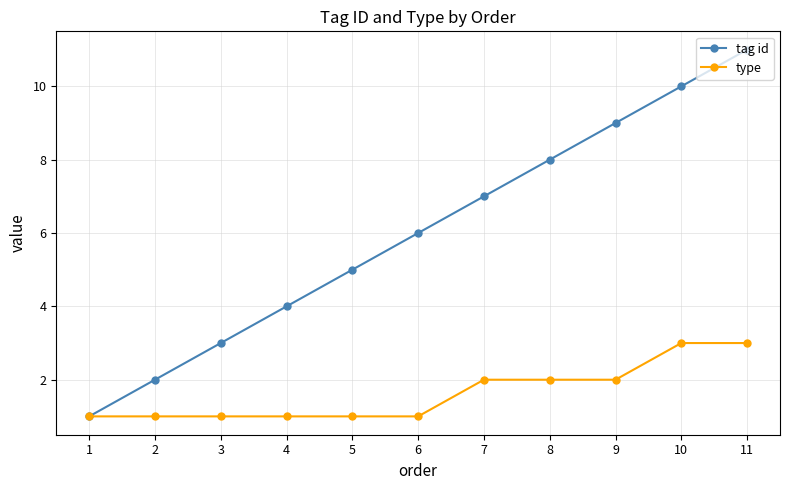

At which category does the chart reach its peak across all series?

11